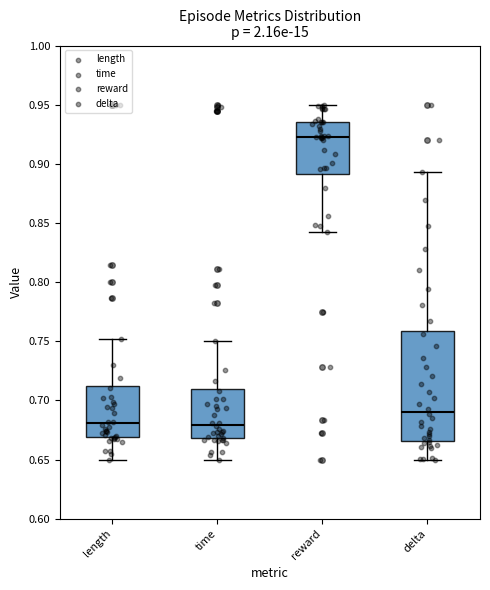

Reading left to right, transcribe this box plot: for each box, give where its median line is, the range the box spans, and where its two whiskers end, as read against the y-axis. The values are not printed on the chart, so give them approximately, as read against the axis.

length: median 0.680, box 0.670 to 0.715, whiskers 0.650 to 0.750
time: median 0.680, box 0.670 to 0.710, whiskers 0.650 to 0.750
reward: median 0.925, box 0.890 to 0.935, whiskers 0.840 to 0.950
delta: median 0.690, box 0.665 to 0.760, whiskers 0.650 to 0.895